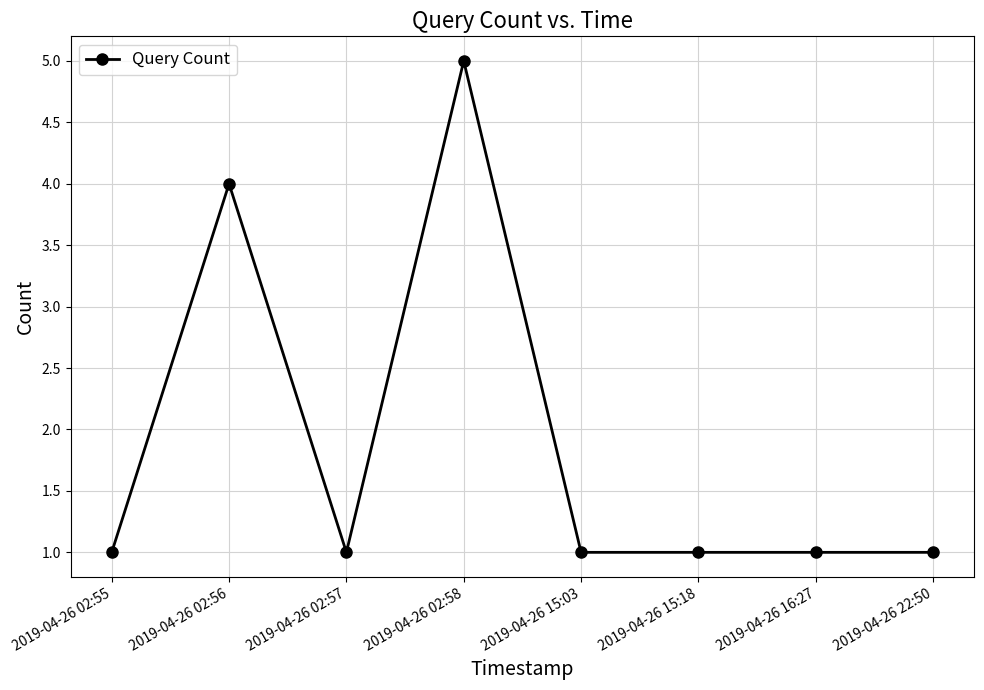

Reading left to right, what are all the values shown in this chart?

2019-04-26 02:55=1	2019-04-26 02:56=4	2019-04-26 02:57=1	2019-04-26 02:58=5	2019-04-26 15:03=1	2019-04-26 15:18=1	2019-04-26 16:27=1	2019-04-26 22:50=1